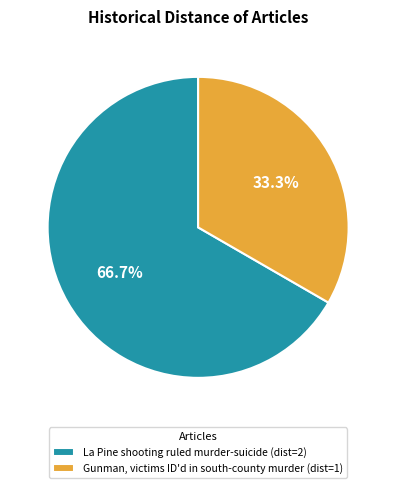

To the nearest percent, what is the difference between the La Pine shooting ruled murder-suicide and Gunman, victims ID'd in south-county murder slice percentages?

33%